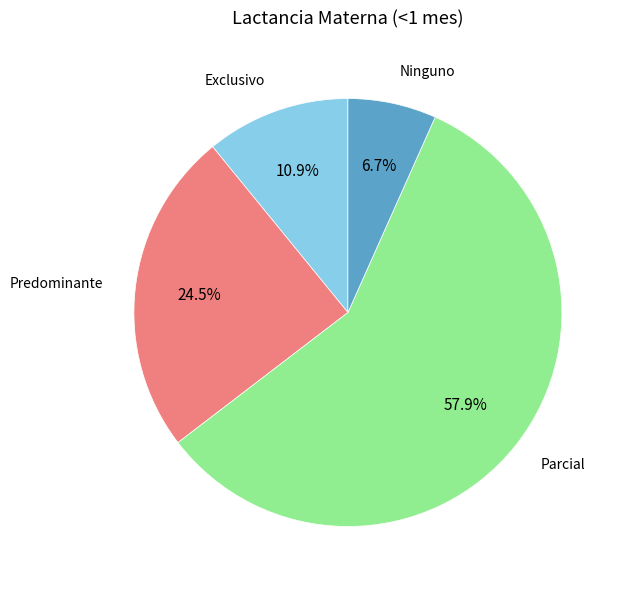

Rank the categories by value from lowest to highest.

Ninguno, Exclusivo, Predominante, Parcial